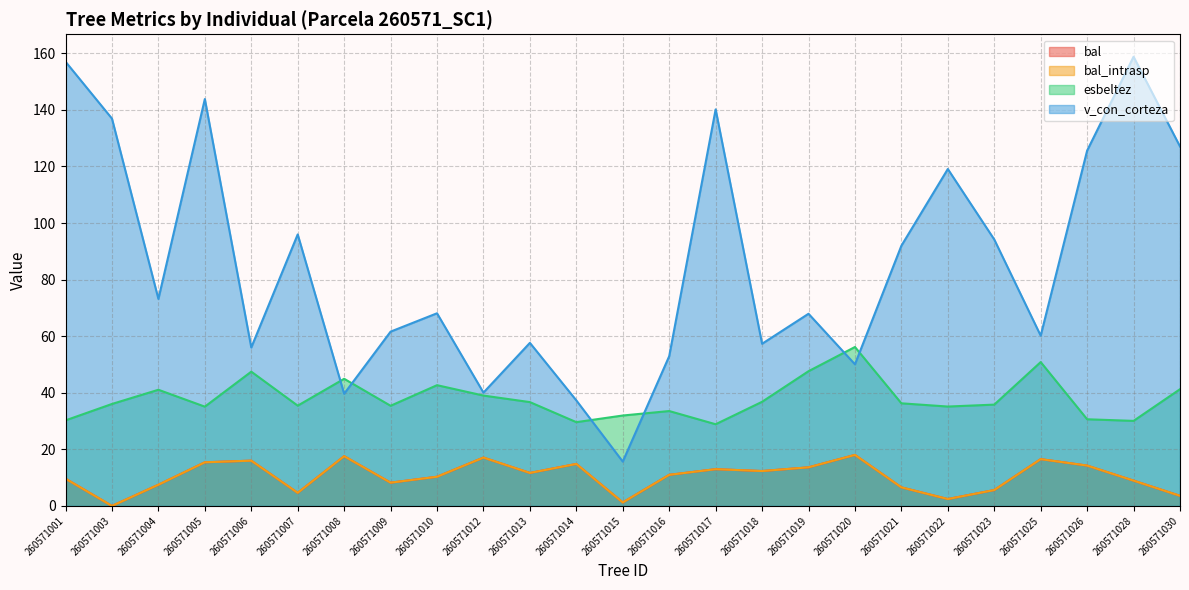

Rank the series by their maximum value, from lowest to highest.

bal, bal_intrasp, esbeltez, v_con_corteza